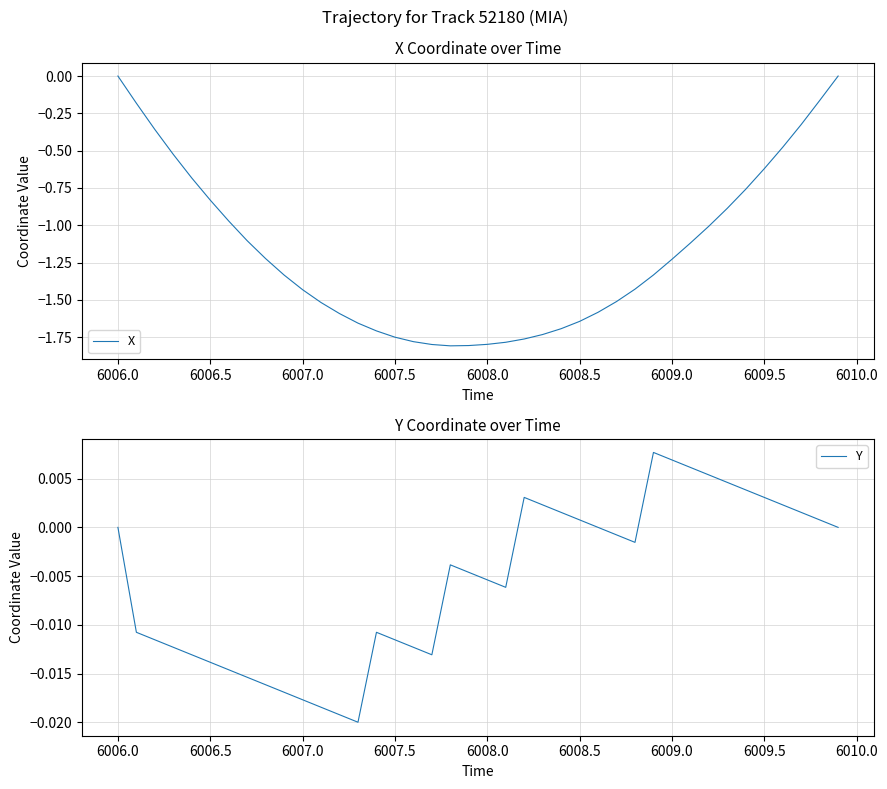

The value of X at 24 is -2.6. True or false?

False